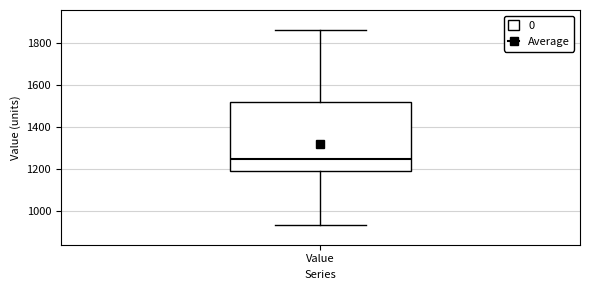

Where does the upper whisker of the box for Value end on the y-axis? The values are not printed on the chart, so give them approximately, as read against the axis.

1860